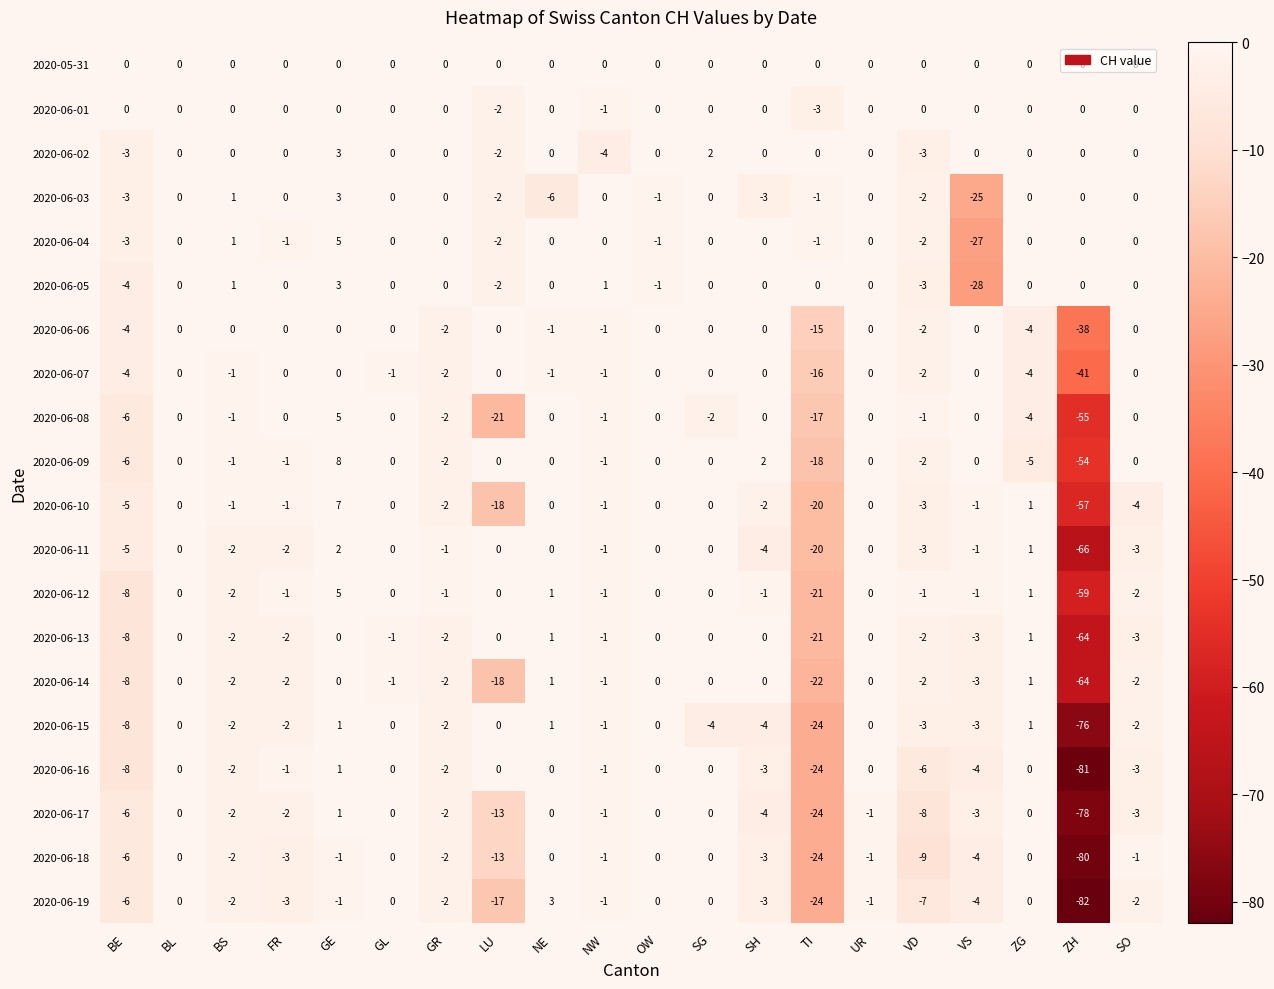

Where is 2020-06-08 nearest to the value -25?

LU